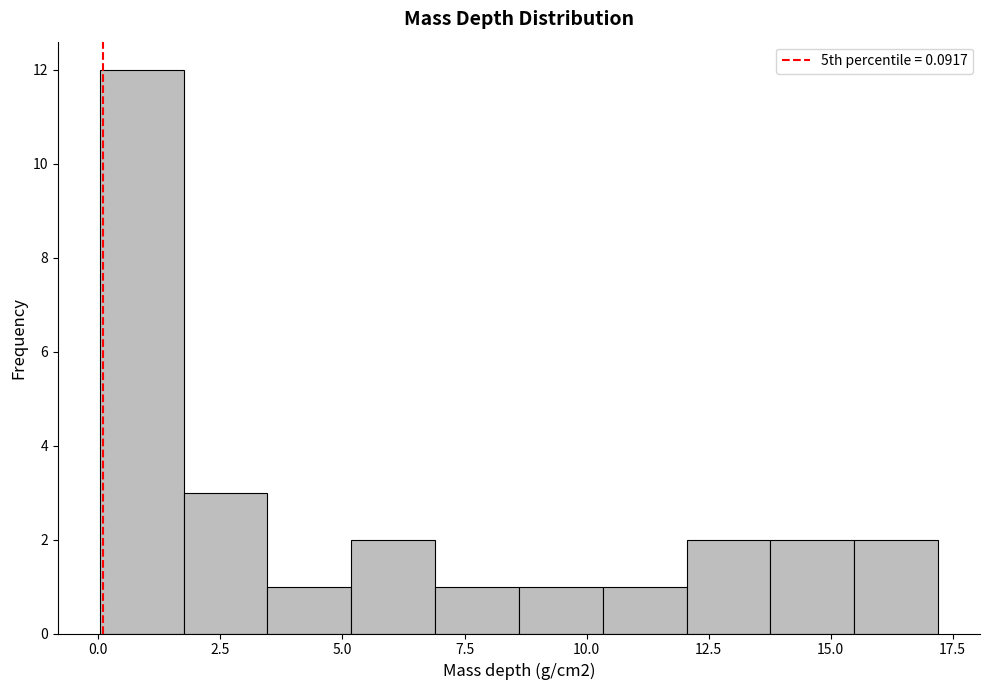

Around what value on the x-axis is the tallest bar? Give the approximate position of its centre, as read against the axis.

1.0